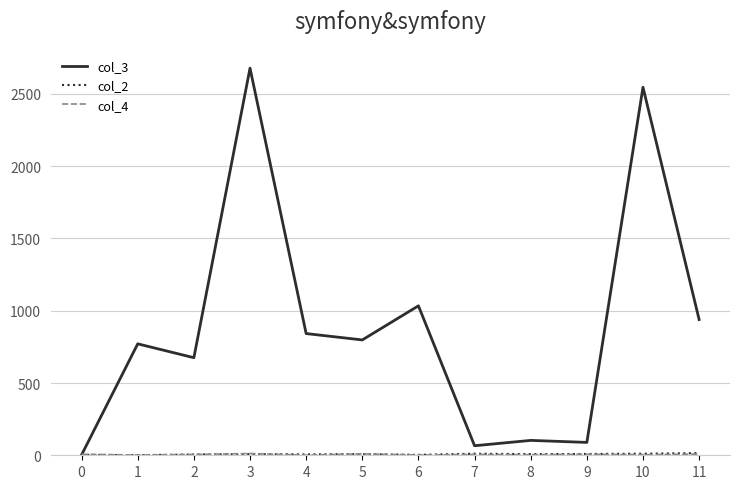

Which series has the largest total across all categories?

col_3